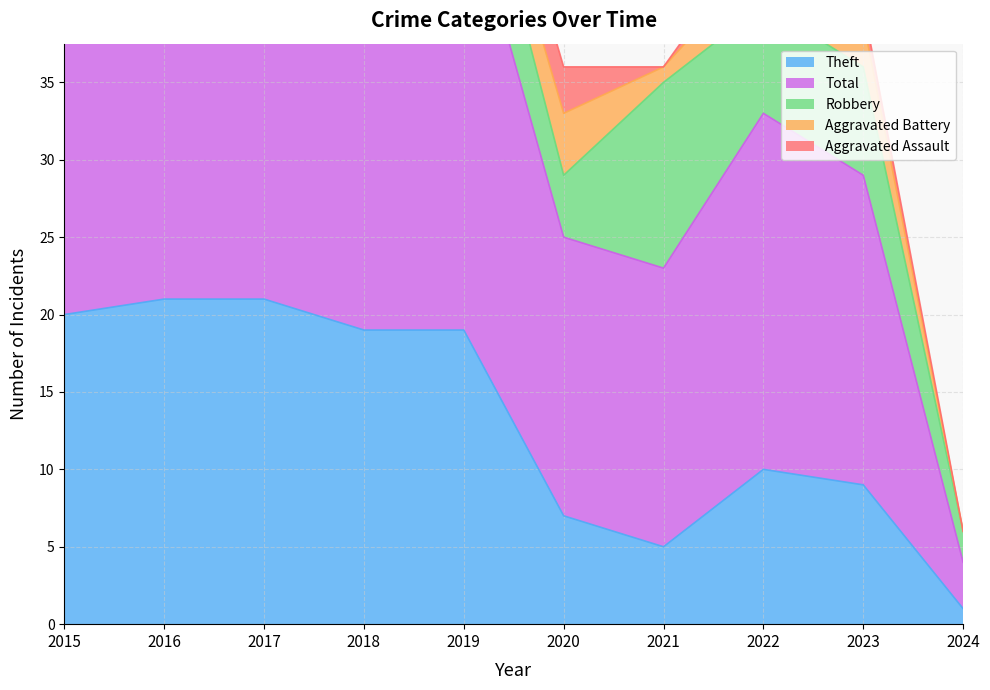

Is the value of Total at 2020 greater than the value of Robbery at 2018?

Yes